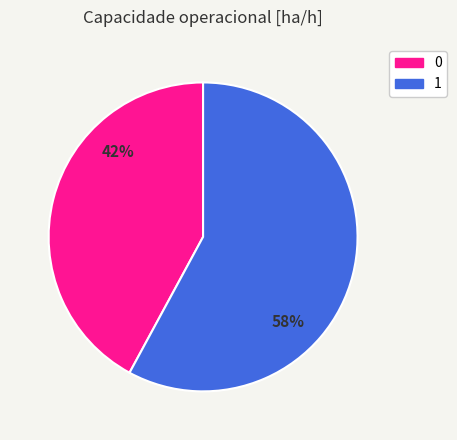

How many slices are in this pie chart?

2